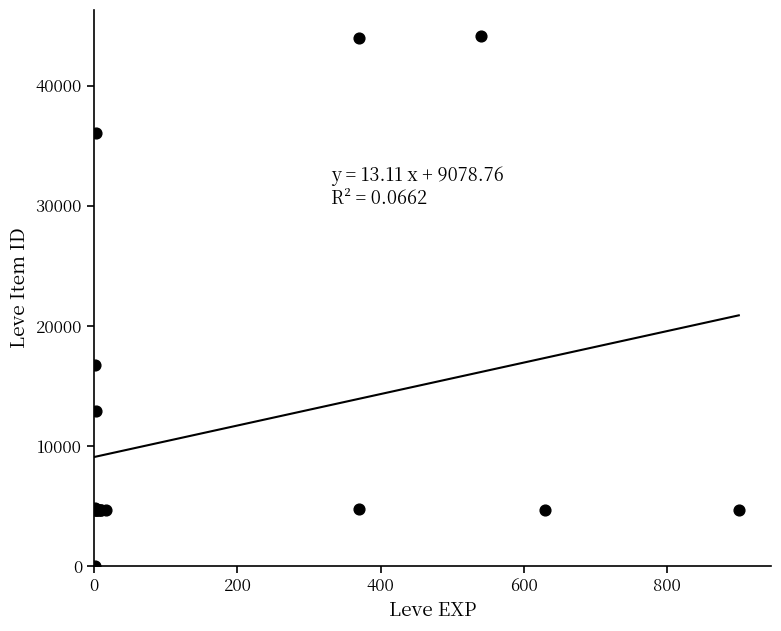

What Y value in the scatter plot is closest to 22050?

16734